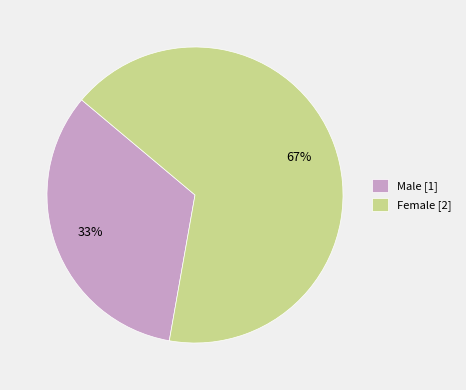

Count the number of slices in the pie.

2